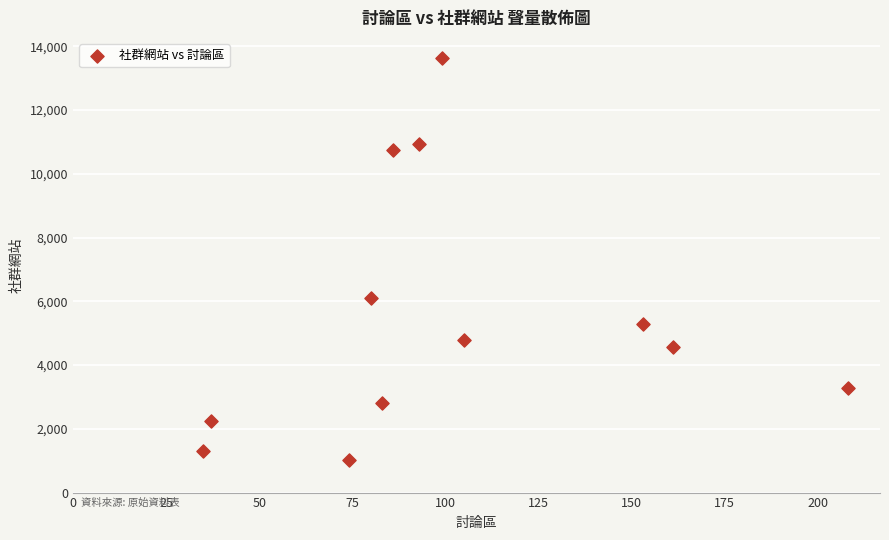

What is the range of Y values (max minus min)?

12600